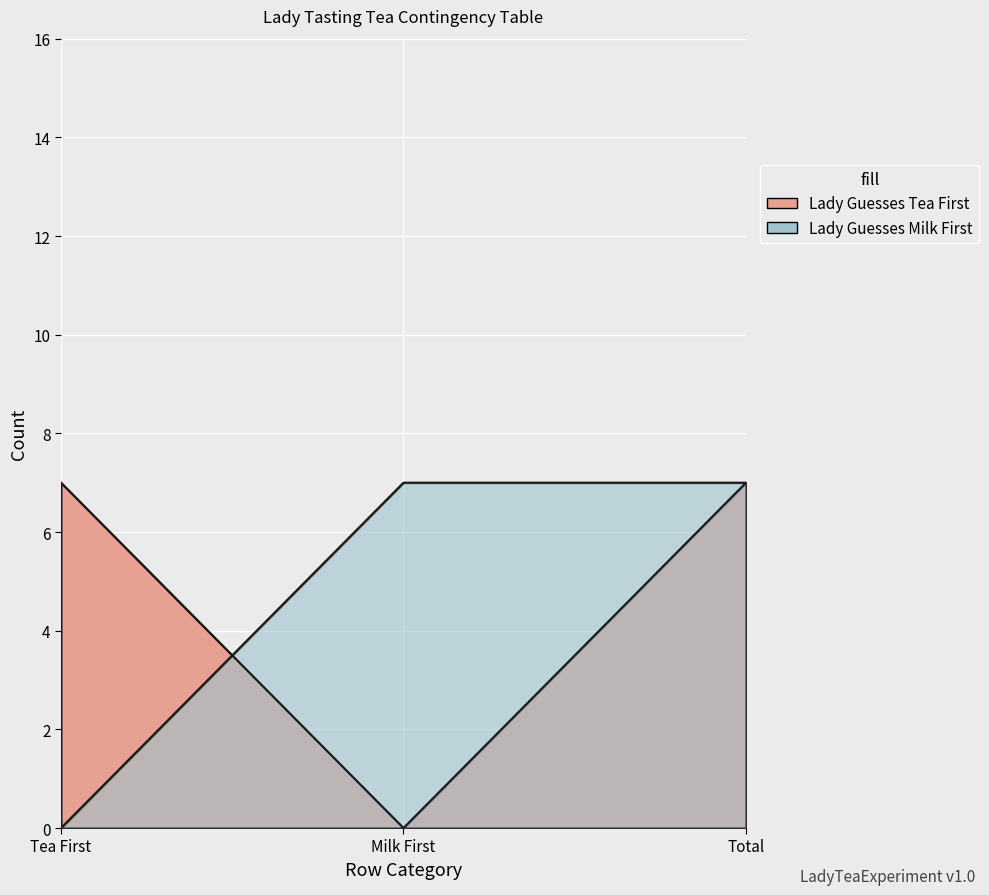

What is the sum of the Lady Guesses Tea First values at Total and Milk First?

7